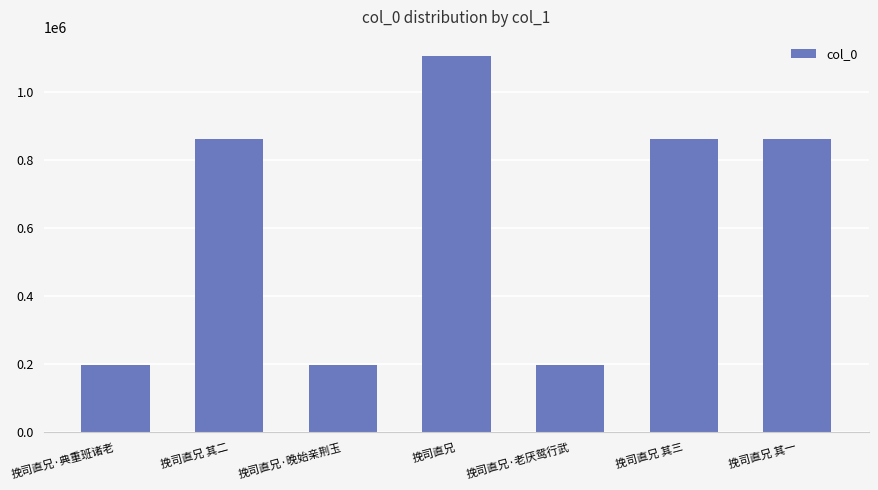

The chart shows a value of 1191734 at 挽司直兄 其一. True or false?

False